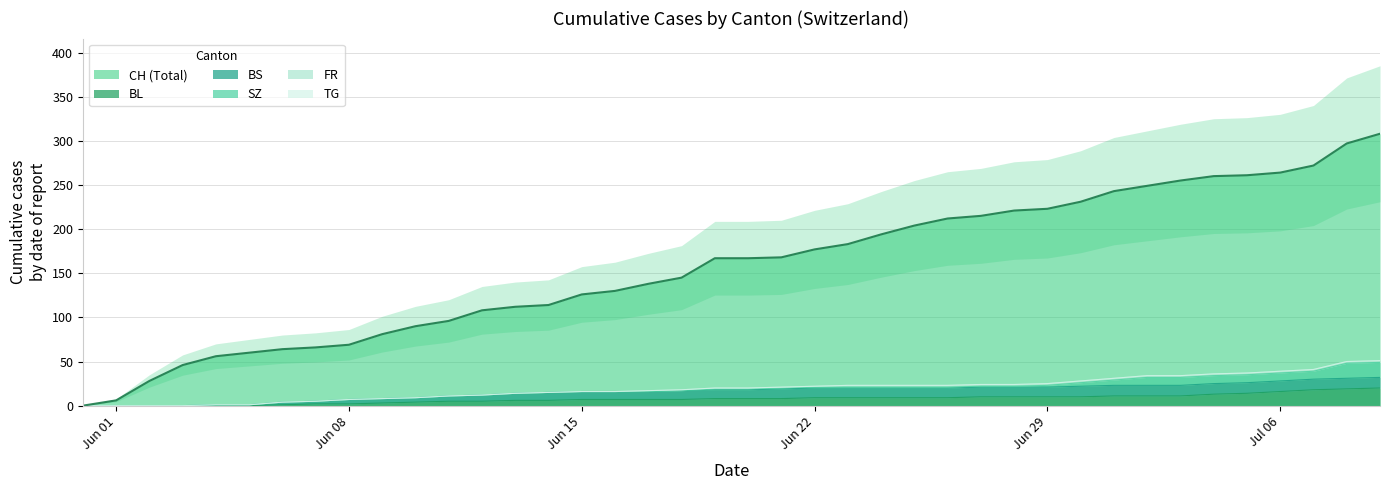

What is the sum of the SZ values at 28 and 1?

1